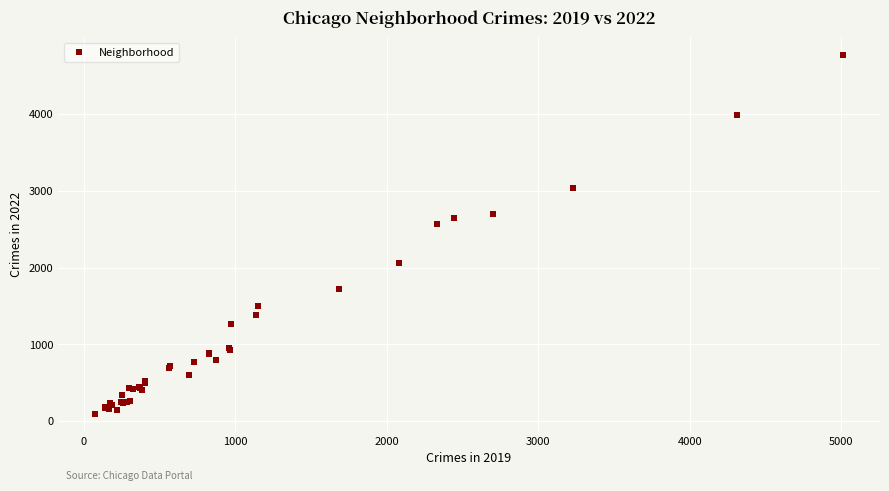

What Y value in the scatter plot is closest to 2430?

2566